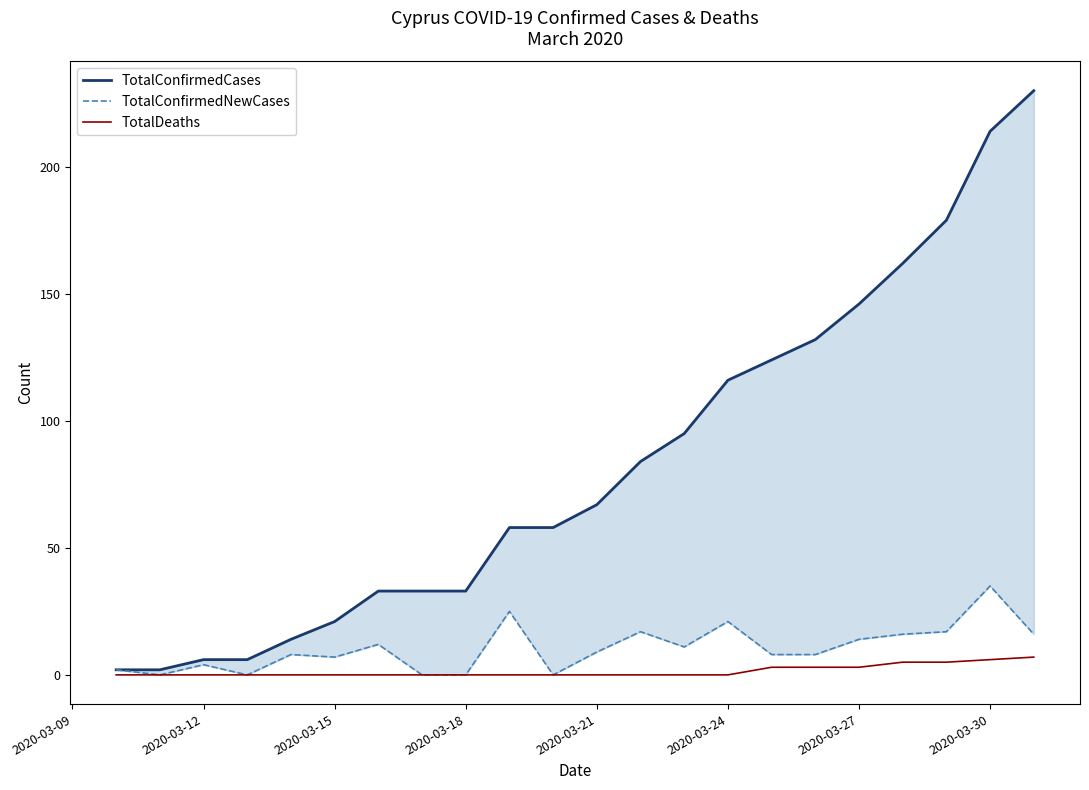

The value of TotalDeaths at 2020-03-18 is 0. True or false?

True